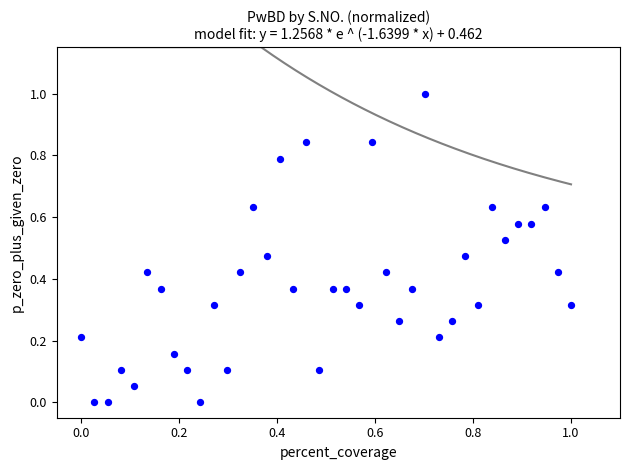

What is the range of Y values (max minus min)?

1.0